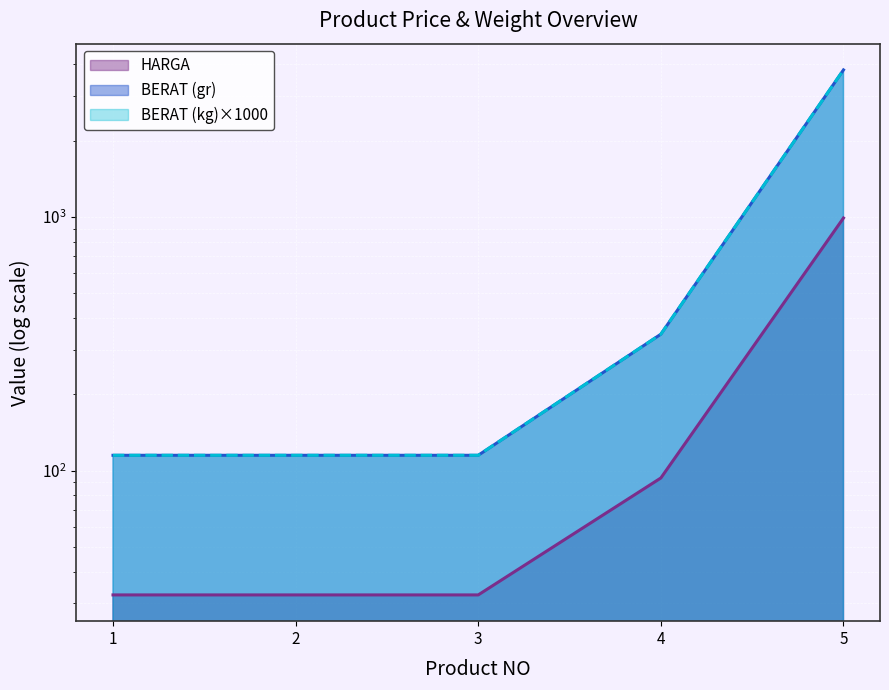

Is the value of HARGA at 4 greater than the value of BERAT (gr) at 2?

No